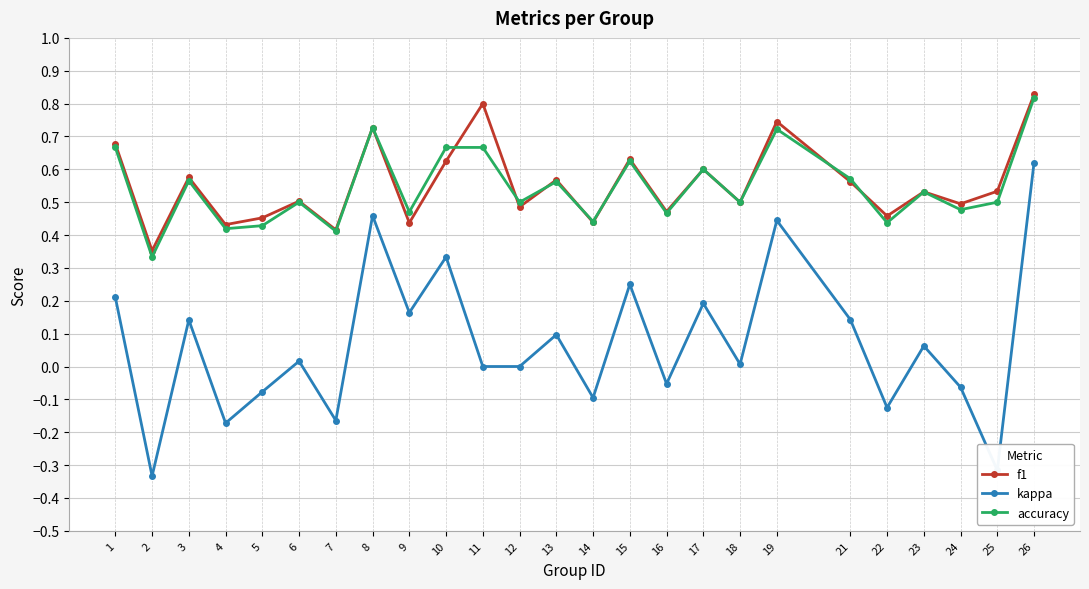

Where is the first local maximum for f1?

3